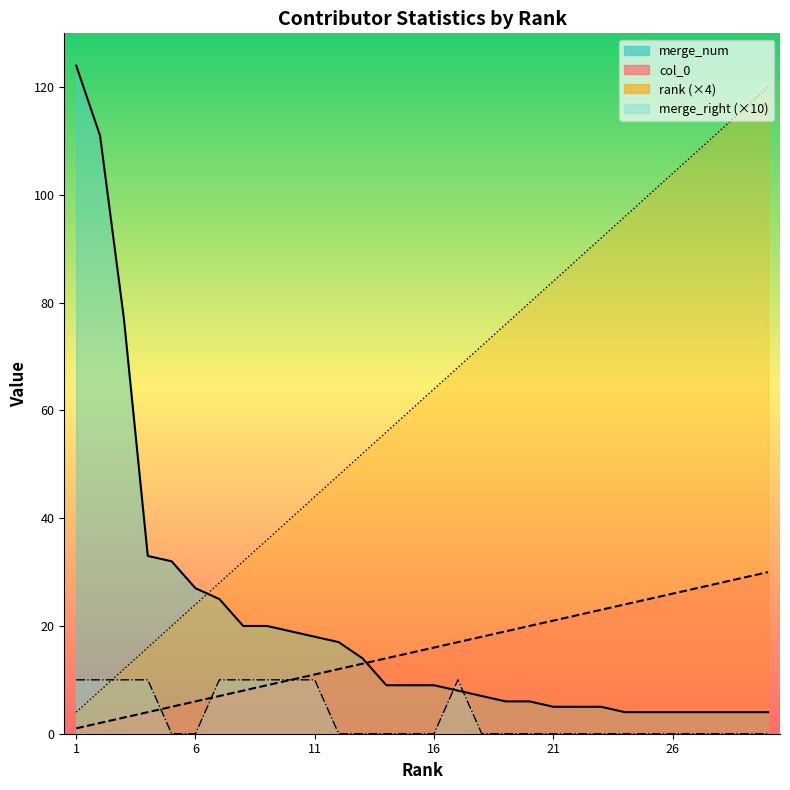

Which series changed the most between 20 and 22?

rank